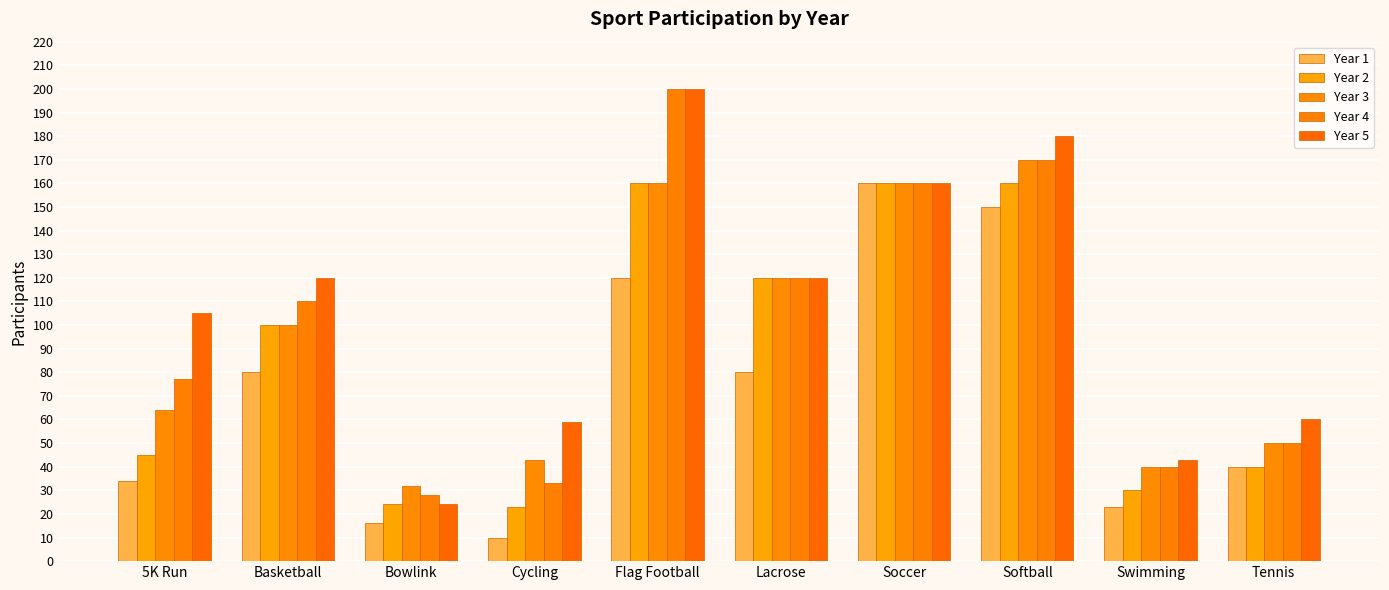

Count the number of categories in the chart.

10